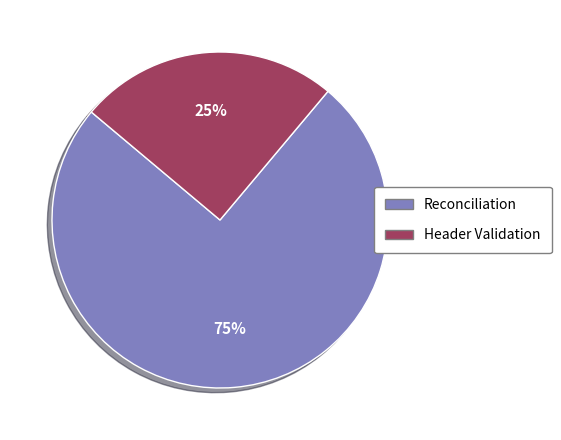

Is Header Validation the majority of the pie?

No